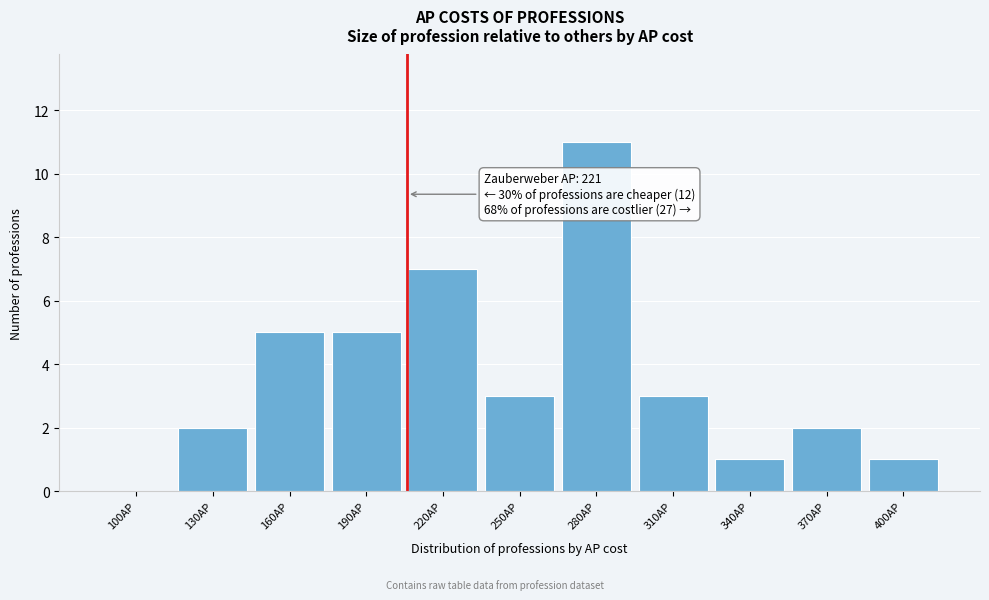

Reading left to right, what are all the values shown in this chart?

100AP=0	130AP=2	160AP=5	190AP=5	220AP=7	250AP=3	280AP=11	310AP=3	340AP=1	370AP=2	400AP=1